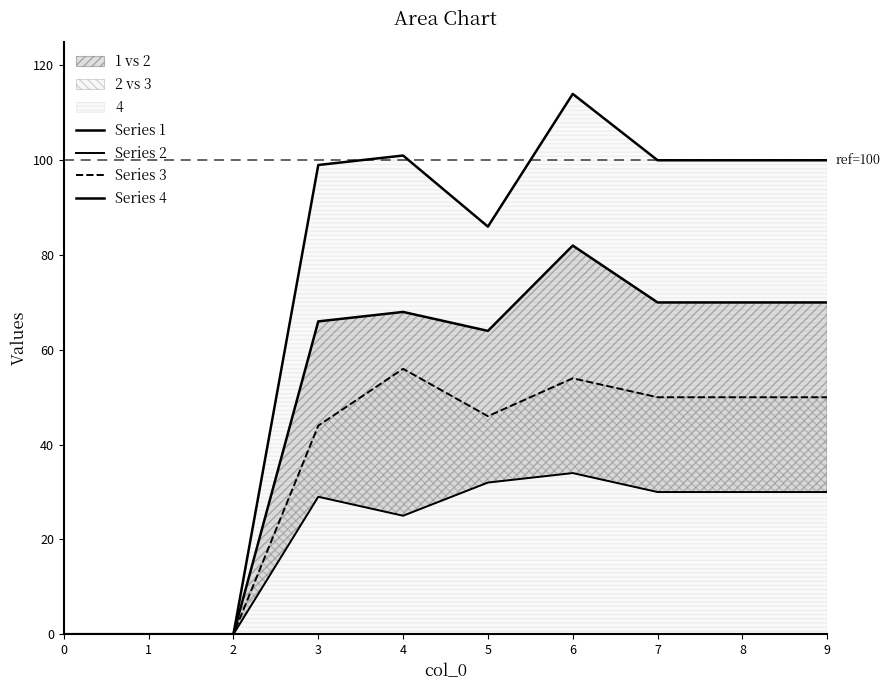

Between 3 and 7, which is larger?

7